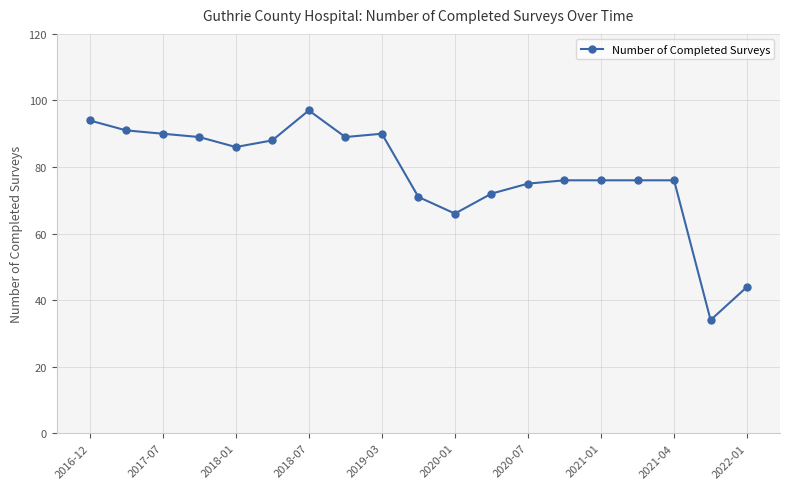

What is the greatest value displayed?

97